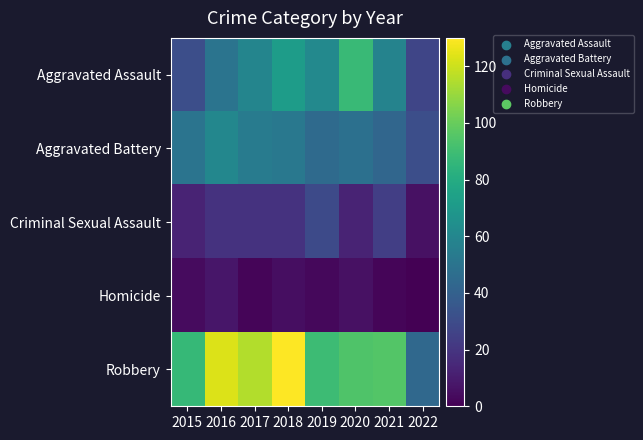

Reading left to right, transcribe all the data shown in this chart.

Aggravated Assault: 2015=31	2016=50	2017=59	2018=72	2019=61	2020=88	2021=58	2022=27
Aggravated Battery: 2015=50	2016=60	2017=54	2018=52	2019=45	2020=48	2021=43	2022=31
Criminal Sexual Assault: 2015=13	2016=19	2017=19	2018=19	2019=29	2020=13	2021=24	2022=6
Homicide: 2015=4	2016=8	2017=2	2018=5	2019=3	2020=6	2021=2	2022=0
Robbery: 2015=87	2016=123	2017=115	2018=130	2019=89	2020=94	2021=95	2022=44